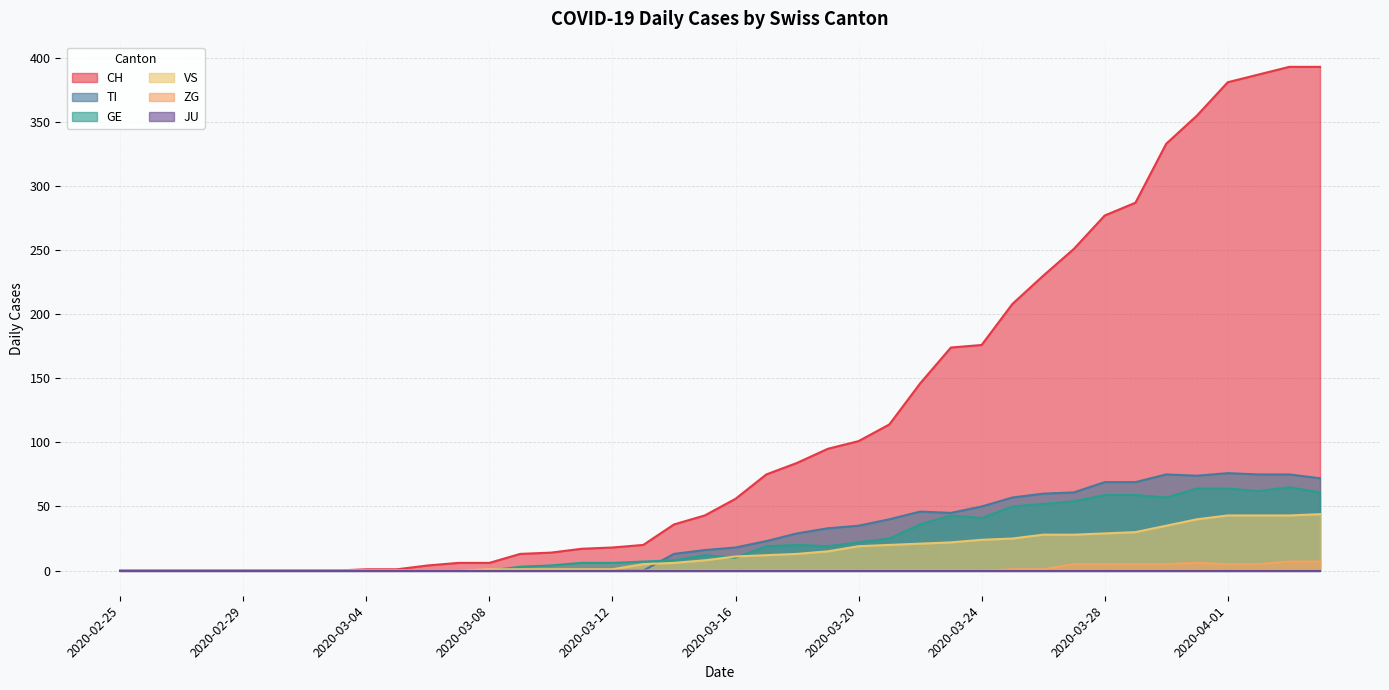

The GE series shows 19 at 2020-03-19. True or false?

True